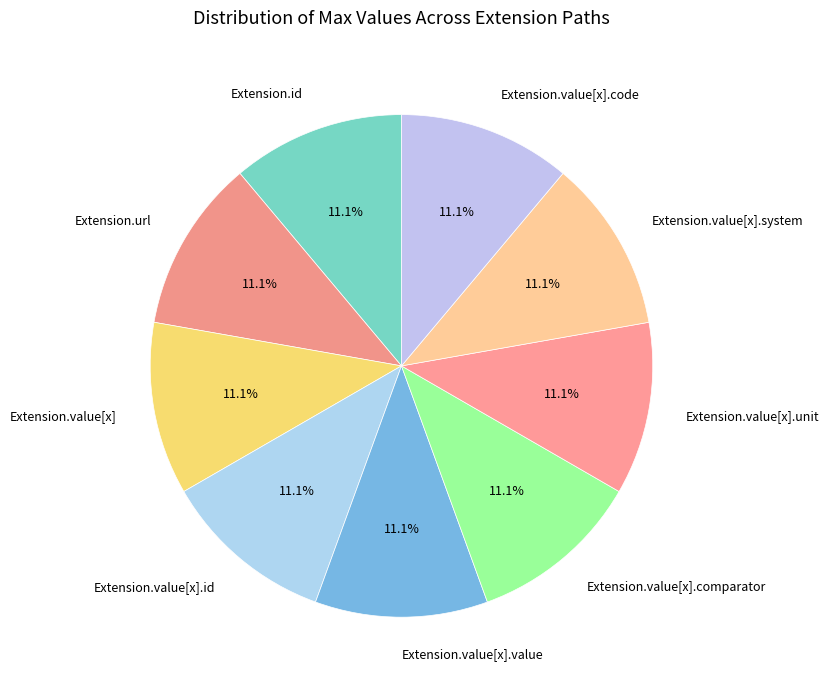

Combined, do Extension.value[x].system and Extension.value[x].value account for over 50%?

No